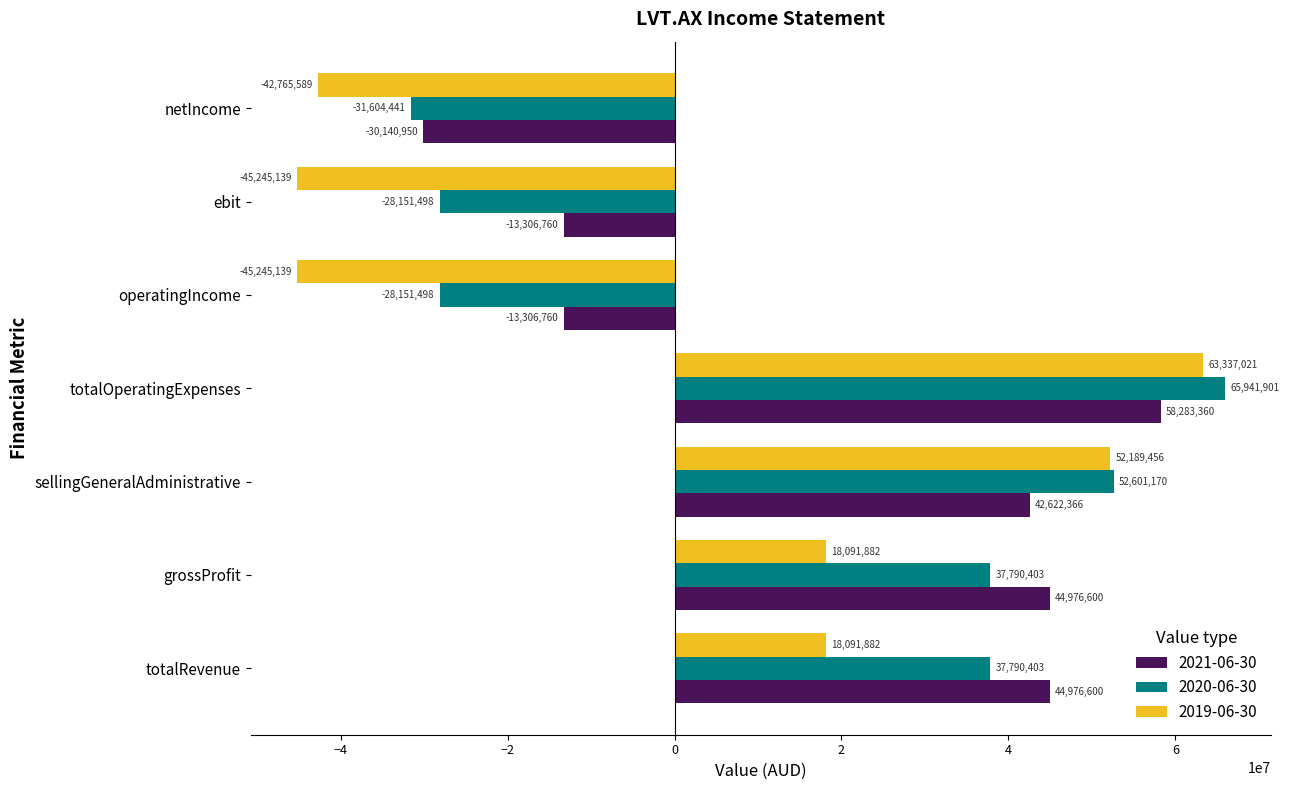

What is the average value of the 2020-06-30 series?

15173777